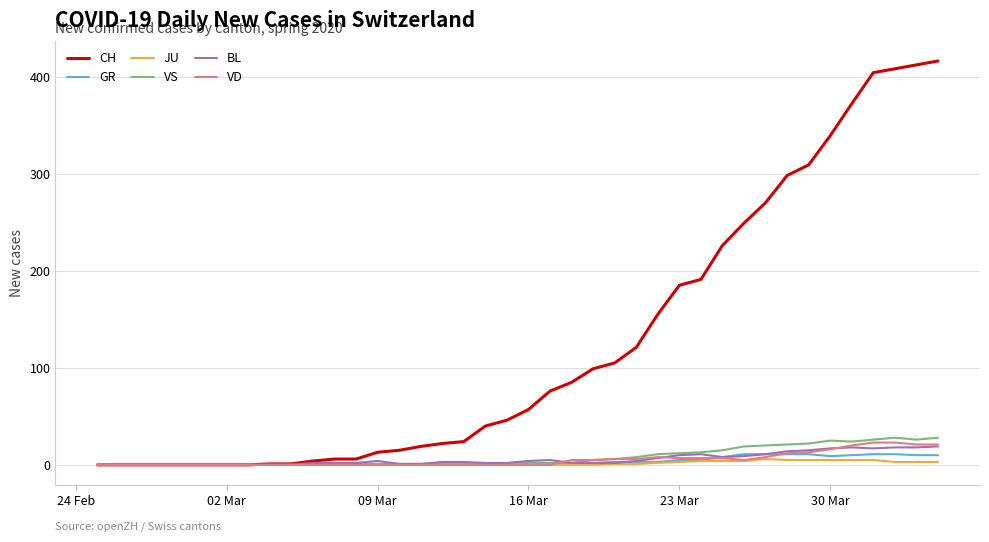

What is the maximum value shown in the chart?

416